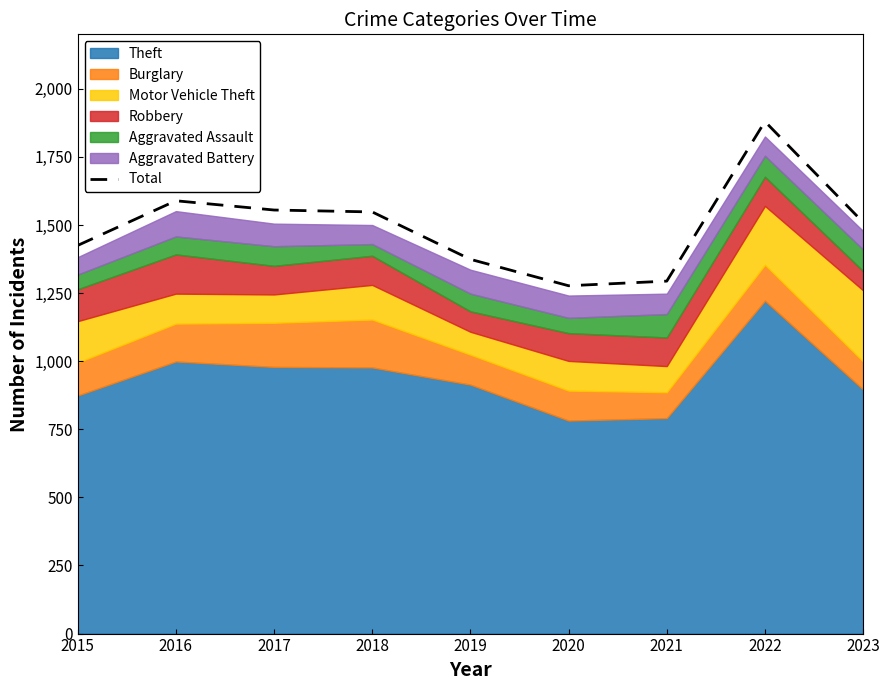

Rank the categories by value from highest to lowest.

2022, 2016, 2017, 2018, 2023, 2015, 2019, 2021, 2020